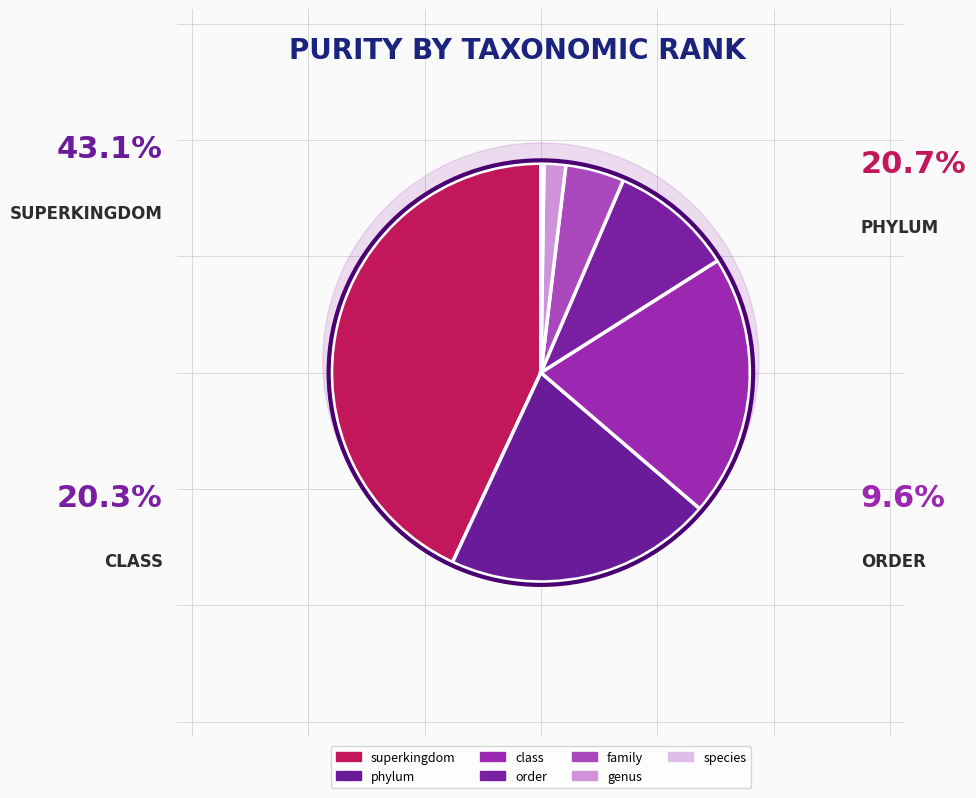

To the nearest percent, what is the average slice percentage?

14%